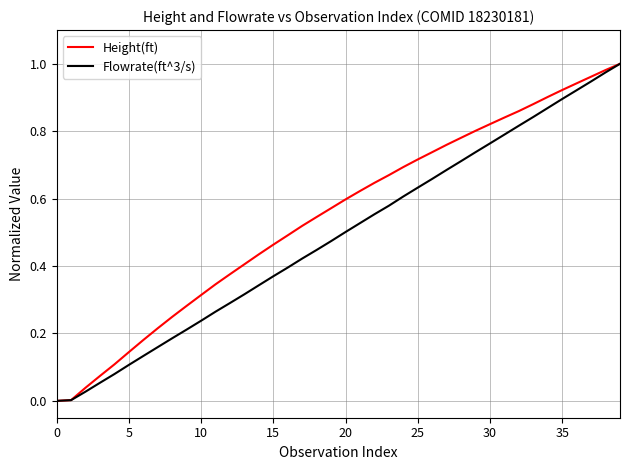

Rank the series by their average value, from lowest to highest.

Flowrate(ft^3/s), Height(ft)